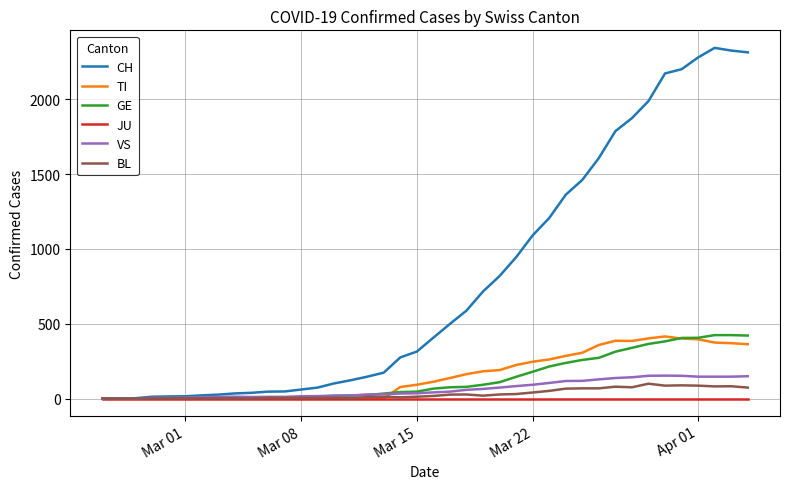

Which series has the widest spread of values?

CH